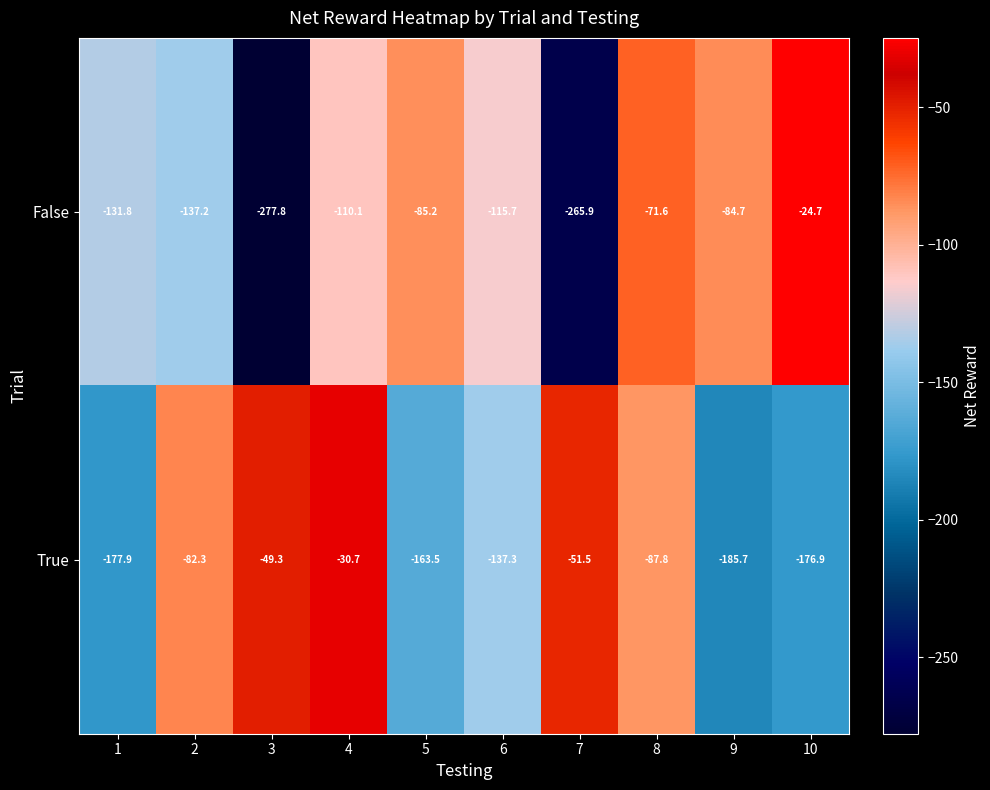

What is the difference between the second highest and minimum values in the True series?

136.4